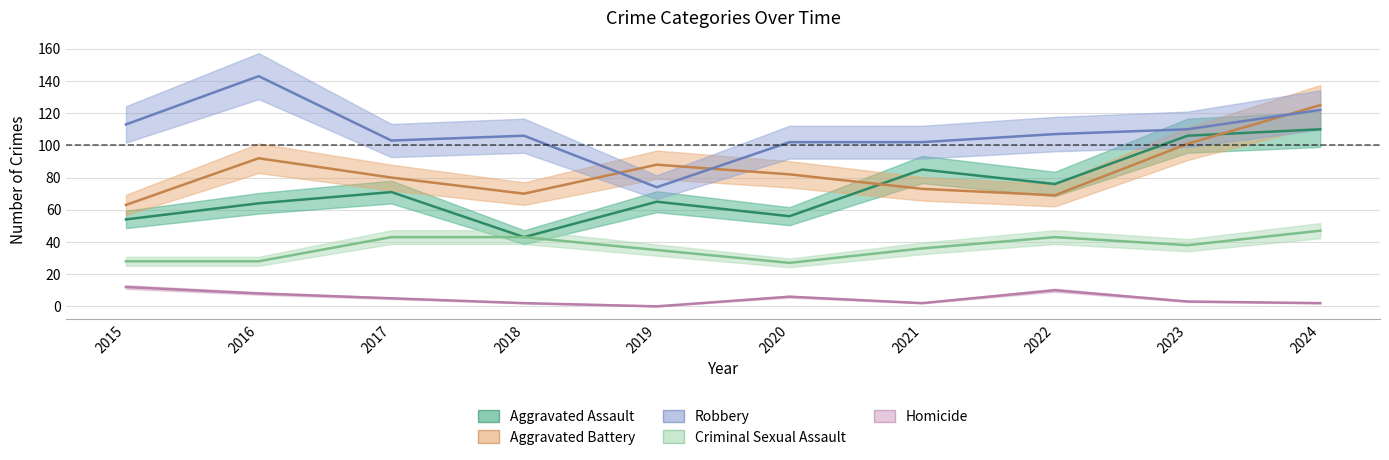

Which series has the largest range (max minus min)?

Robbery